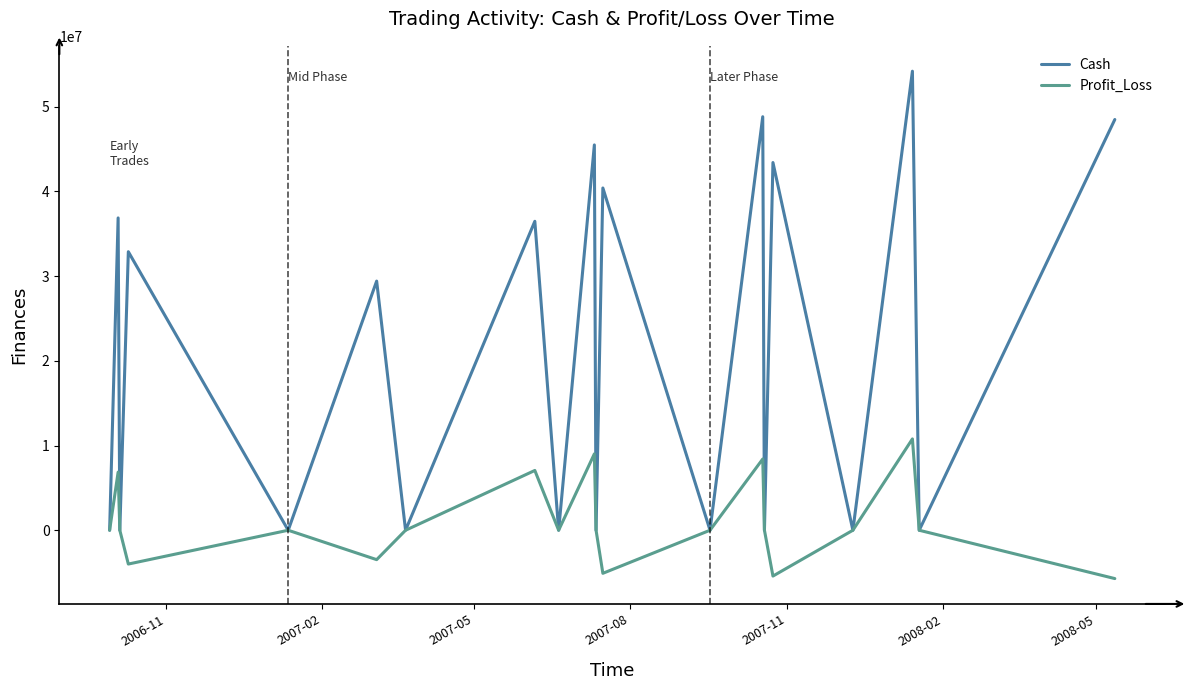

Which series has the largest total across all categories?

Cash